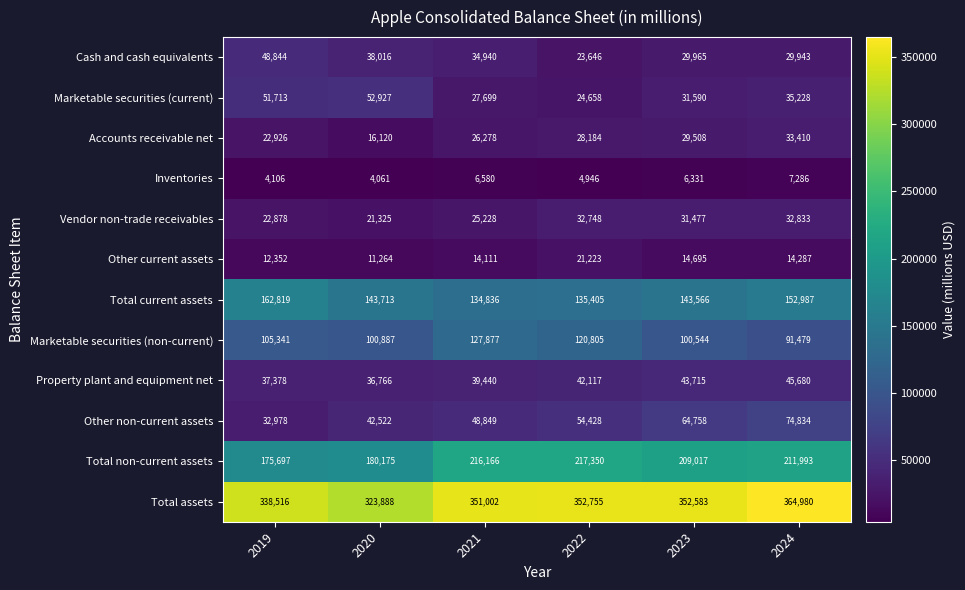

Between 2023 and 2024, which series saw the biggest shift?

Total assets